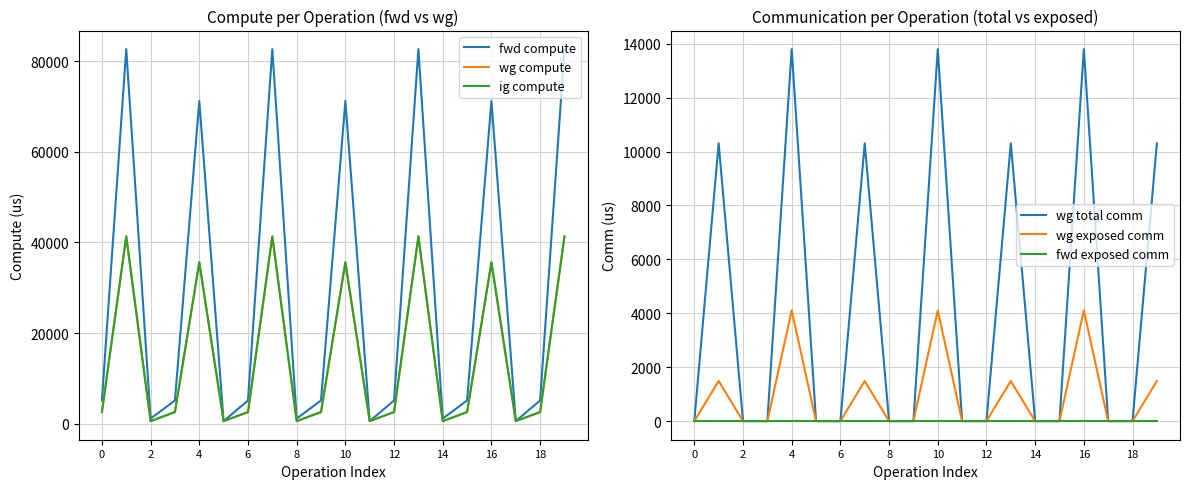

The wg total comm series shows 8819.3 at 0. True or false?

False